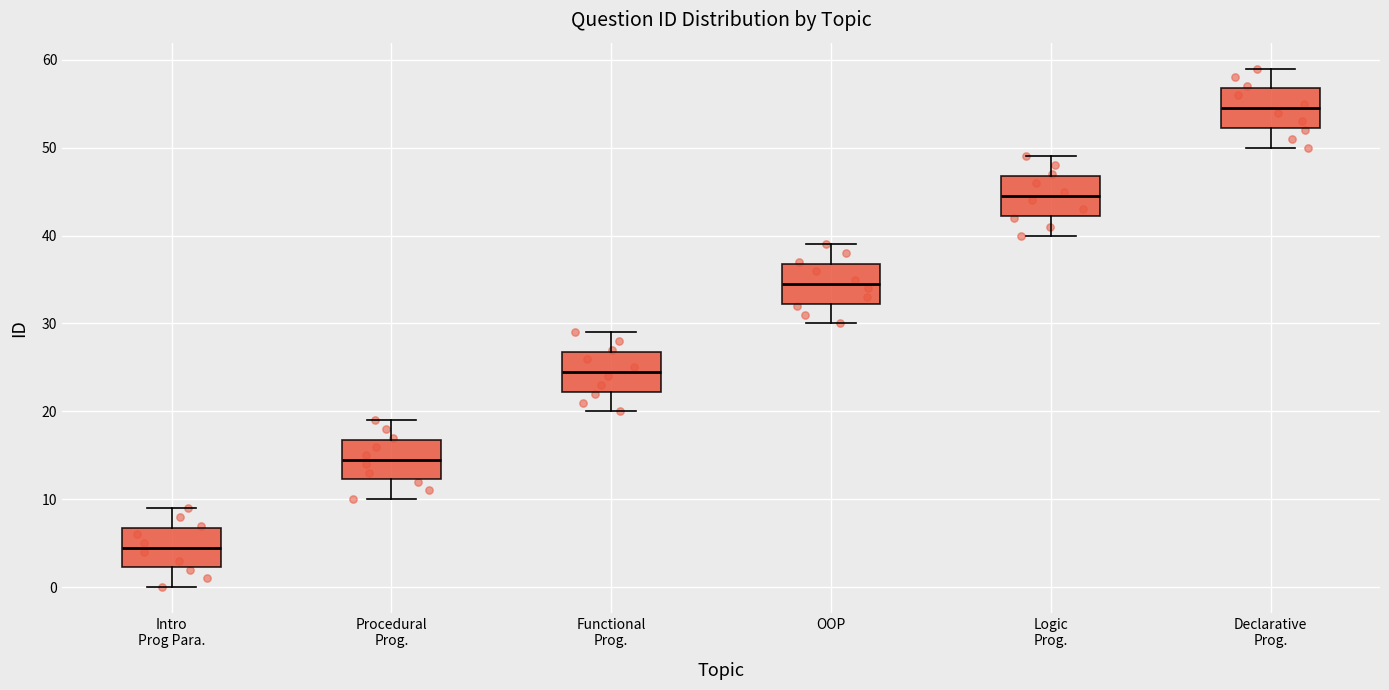

Reading left to right, transcribe this box plot: for each box, give where its median line is, the range the box spans, and where its two whiskers end, as read against the y-axis. The values are not printed on the chart, so give them approximately, as read against the axis.

Intro Prog Para.: median 5, box 2 to 7, whiskers 0 to 9
Procedural Prog.: median 15, box 12 to 17, whiskers 10 to 19
Functional Prog.: median 25, box 22 to 27, whiskers 20 to 29
OOP: median 35, box 32 to 37, whiskers 30 to 39
Logic Prog.: median 45, box 42 to 47, whiskers 40 to 49
Declarative Prog.: median 55, box 52 to 57, whiskers 50 to 59